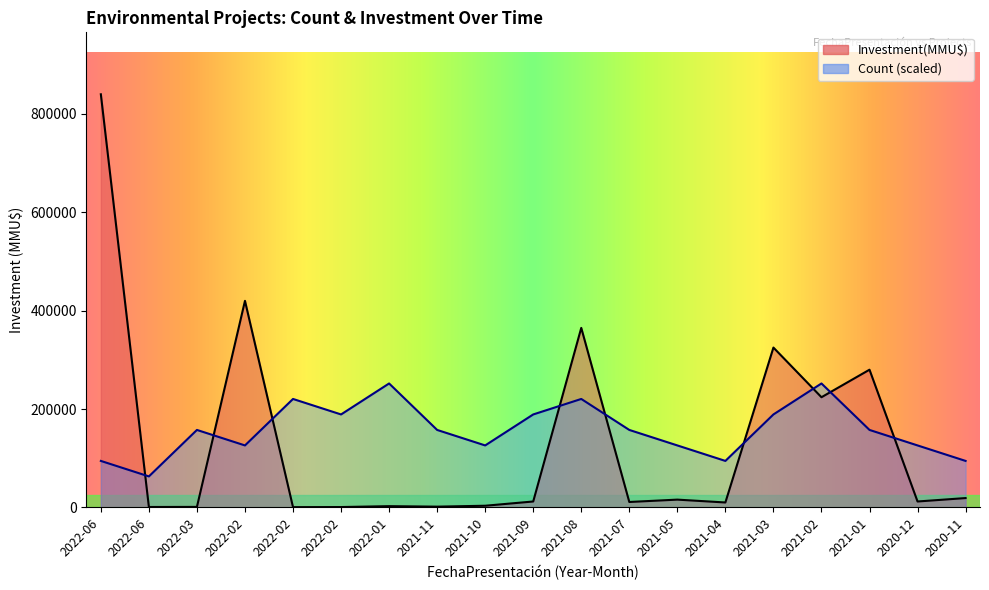

At which label does Count reach its peak?

2022-01